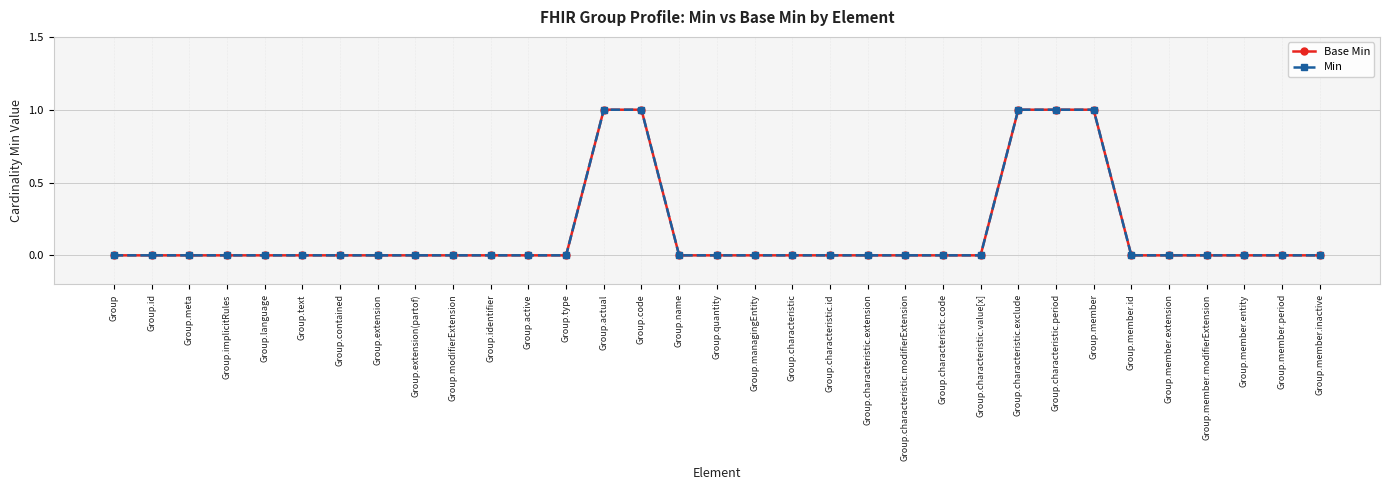

How many values in the Base Min series exceed 0?

5